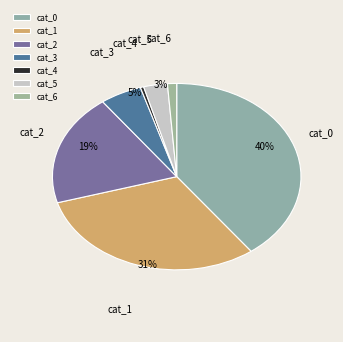

Is it true that cat_6 is 11% of the pie?

False